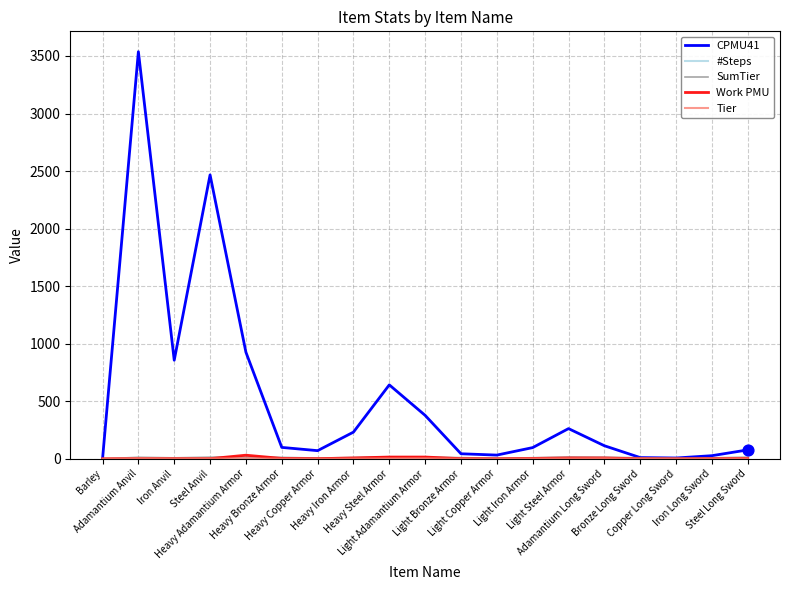

Which series has the widest spread of values?

CPMU41